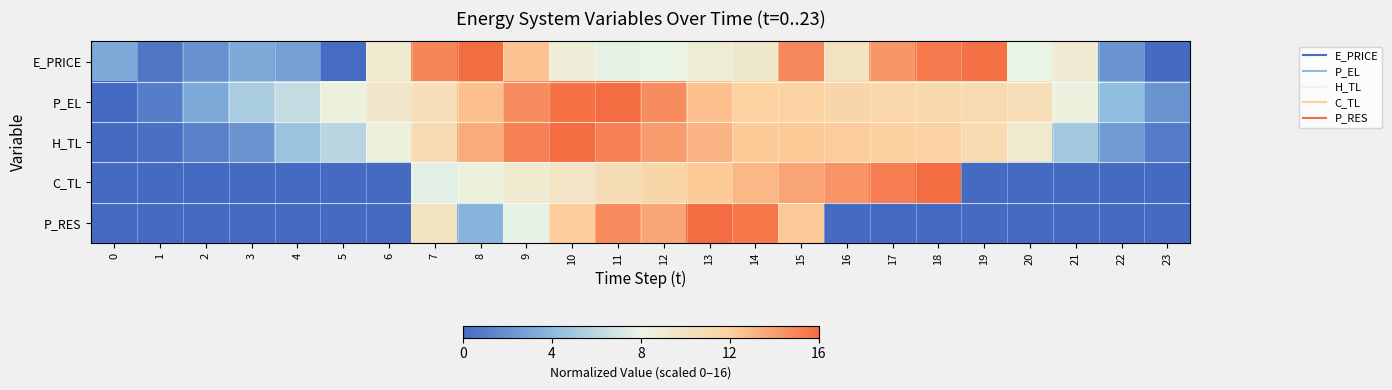

Which series has the widest spread of values?

E_PRICE